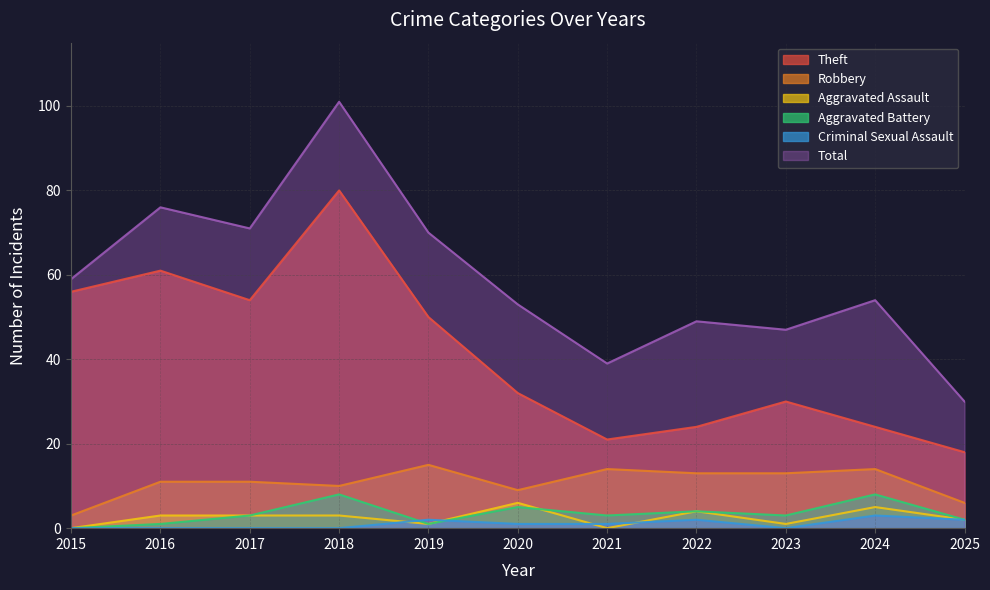

Where is Theft nearest to the value 49?

2019